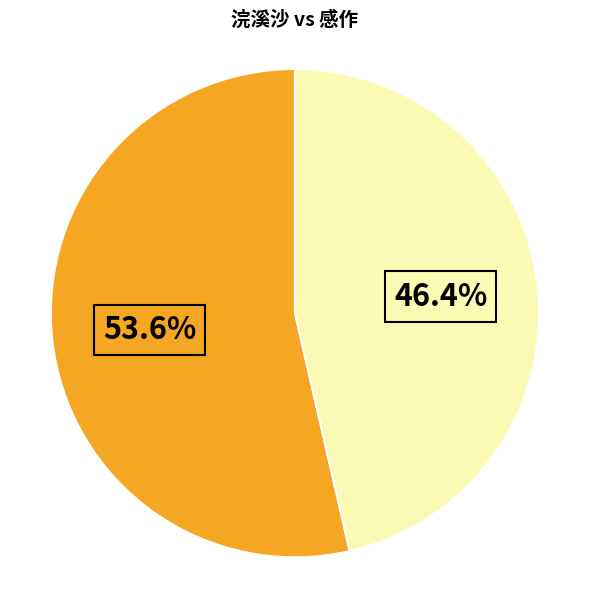

Is there any slice that represents more than half of the pie?

Yes